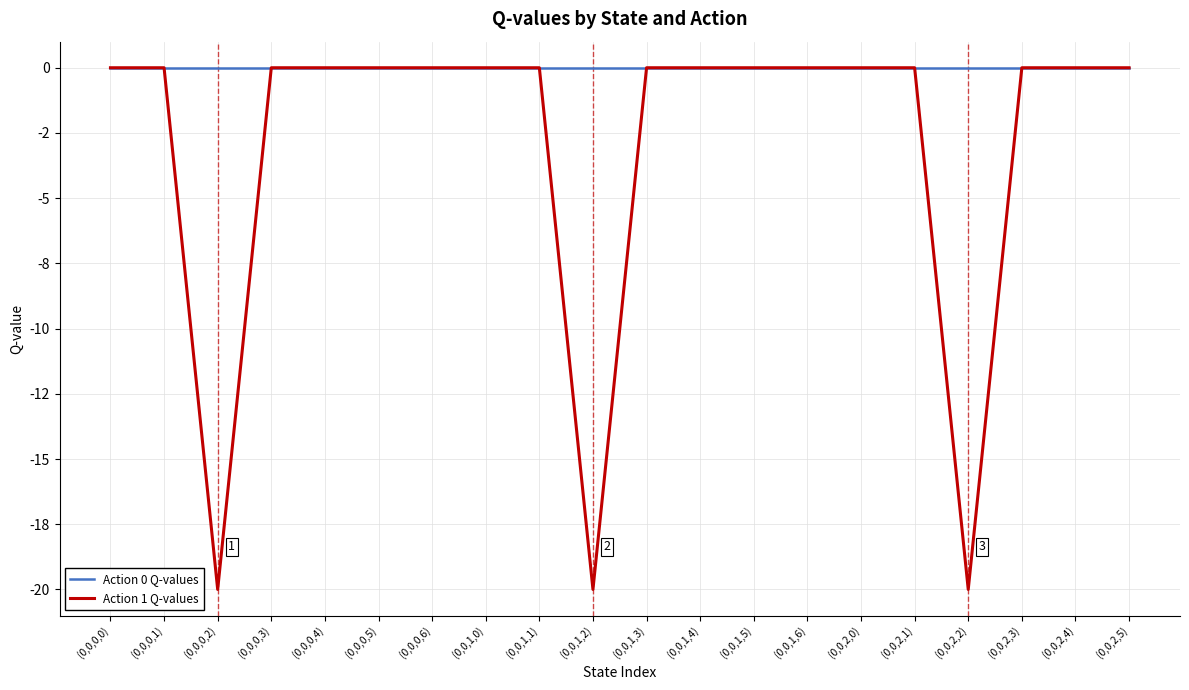

At which category does Action 1 Q-values reach its first local valley?

(0,0,0,2)